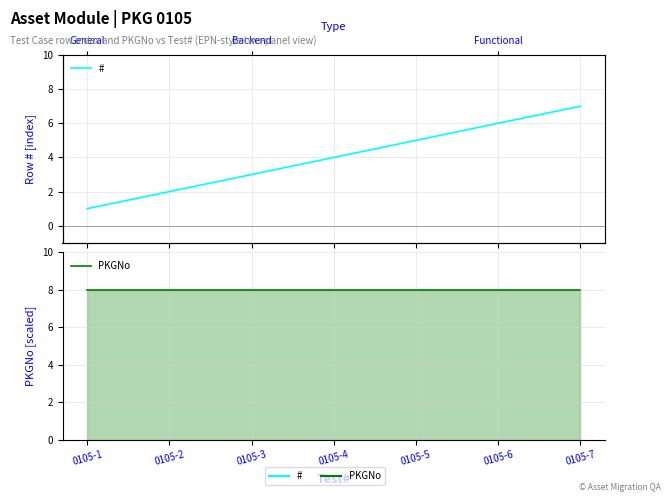

Is it true that # equals 2 at 0105-7?

False